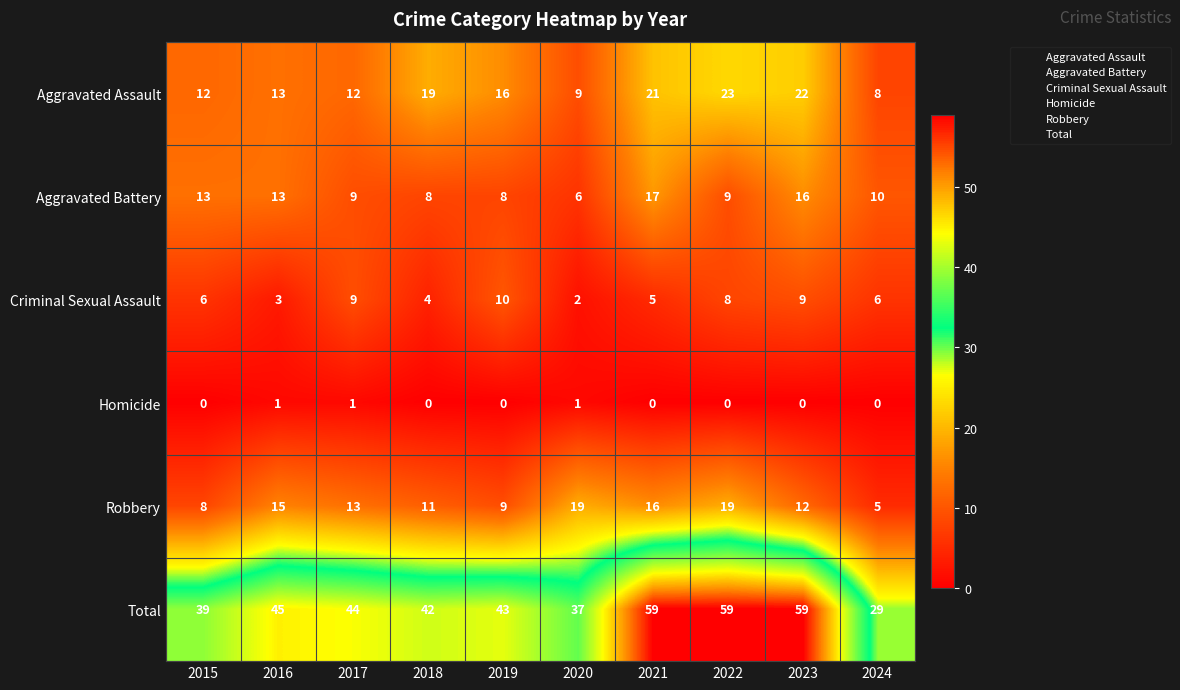

What is the difference between the maximum and minimum values in the Aggravated Battery series?

11